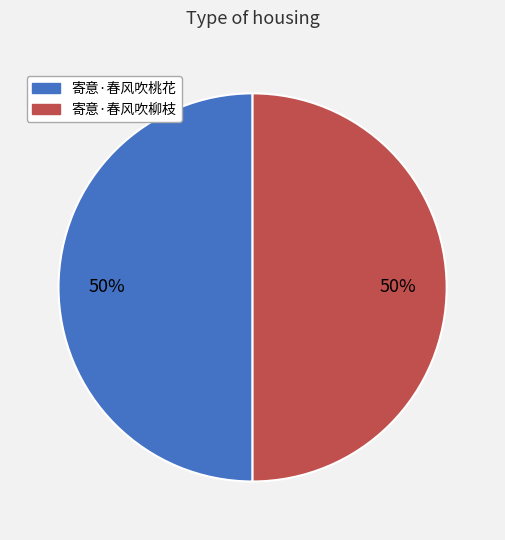

True or false: 寄意·春风吹柳枝 accounts for 61% of the total.

False